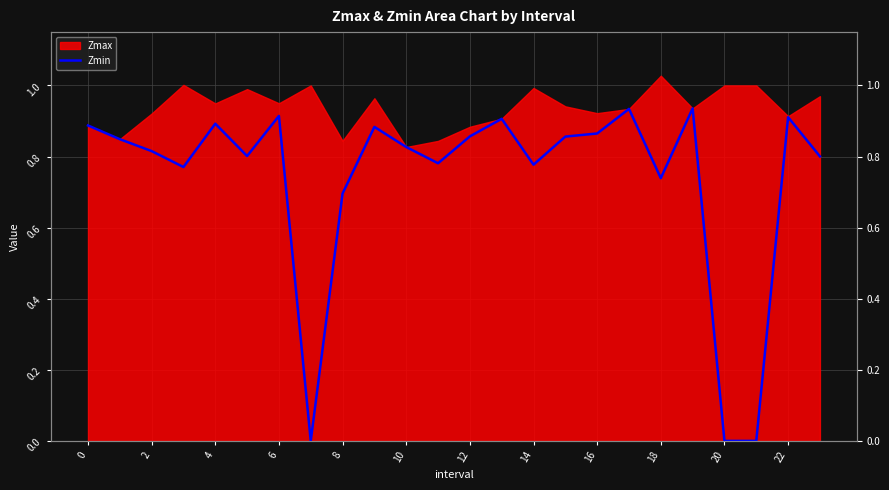

What is the sum of the values at 18 and 13?

1.6